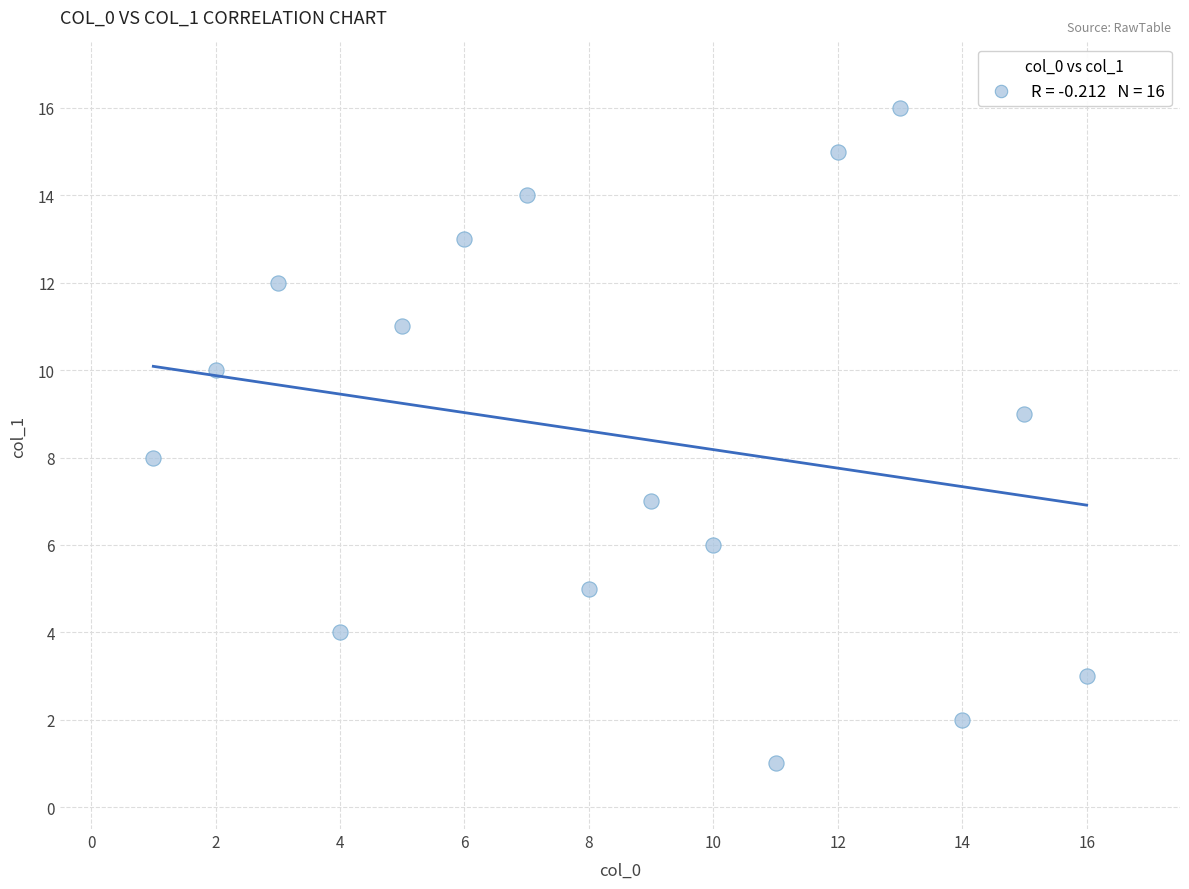

What is the range of X values (max minus min)?

15